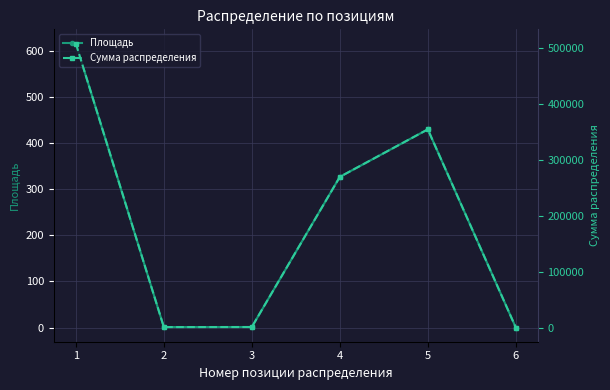

What is the difference between the Сумма распределения values at 6 and 1?

508807.9